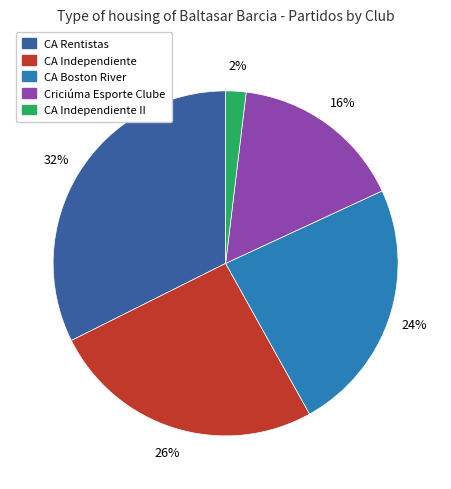

Does any single category account for the majority?

No